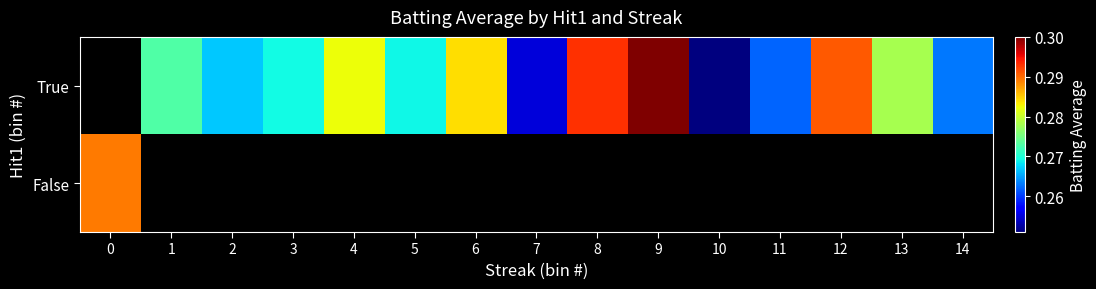

List the series in order of their peak value, highest first.

False, True